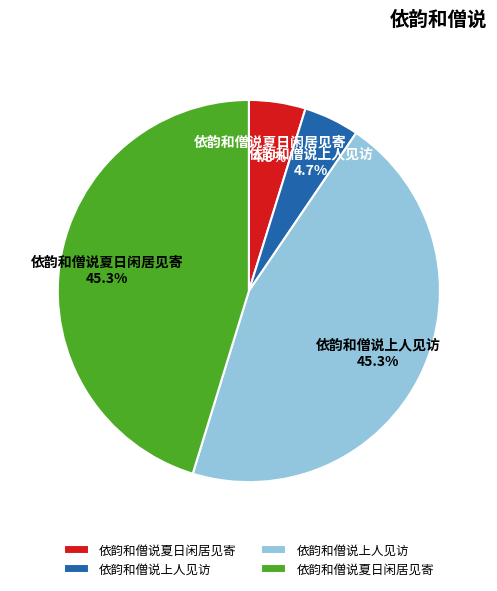

Is there any slice that represents more than half of the pie?

No